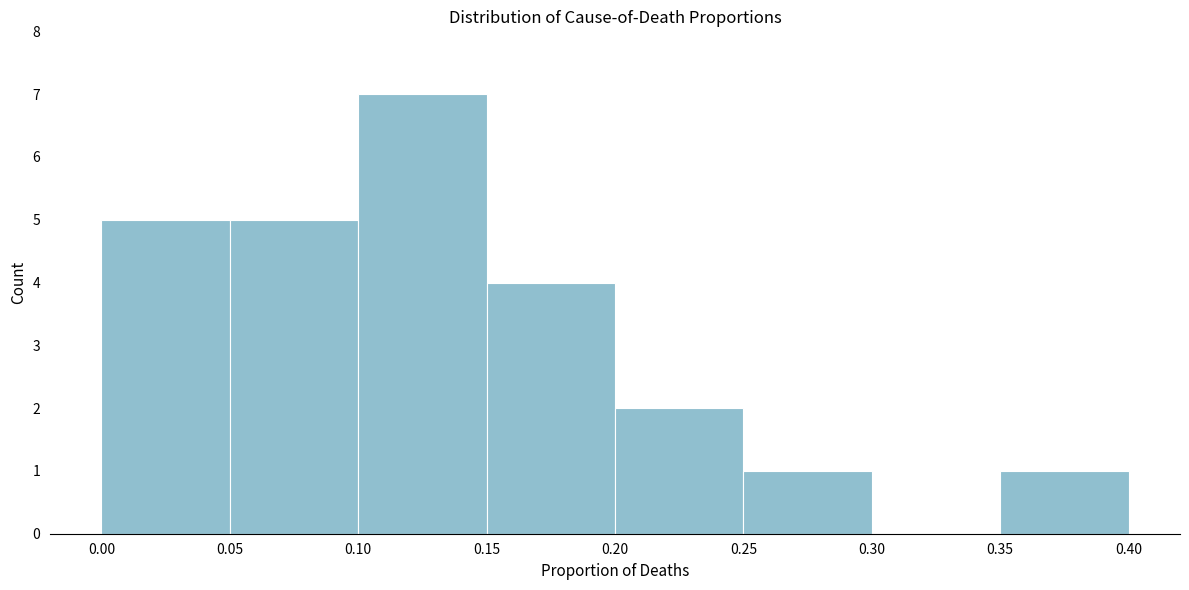

Reading left to right, transcribe this chart: for each bar, give the range it covers on the x-axis and its height. The values are not printed on the chart, so give them approximately, as read against the axis.

0.00 to 0.05: 5
0.05 to 0.10: 5
0.10 to 0.15: 7
0.15 to 0.20: 4
0.20 to 0.25: 2
0.25 to 0.30: 1
0.30 to 0.35: 0
0.35 to 0.40: 1